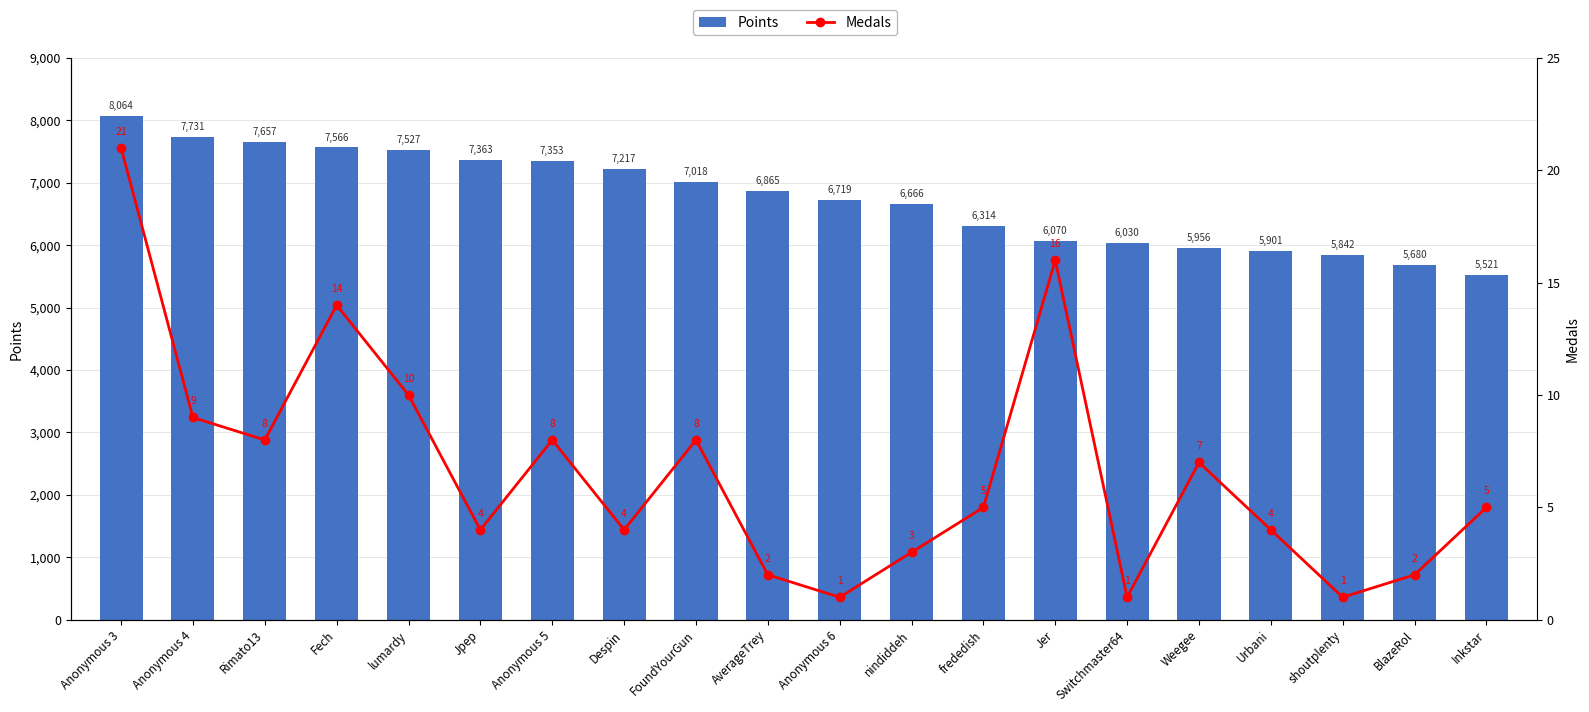

Is it true that Medals equals 5 at frededish?

True